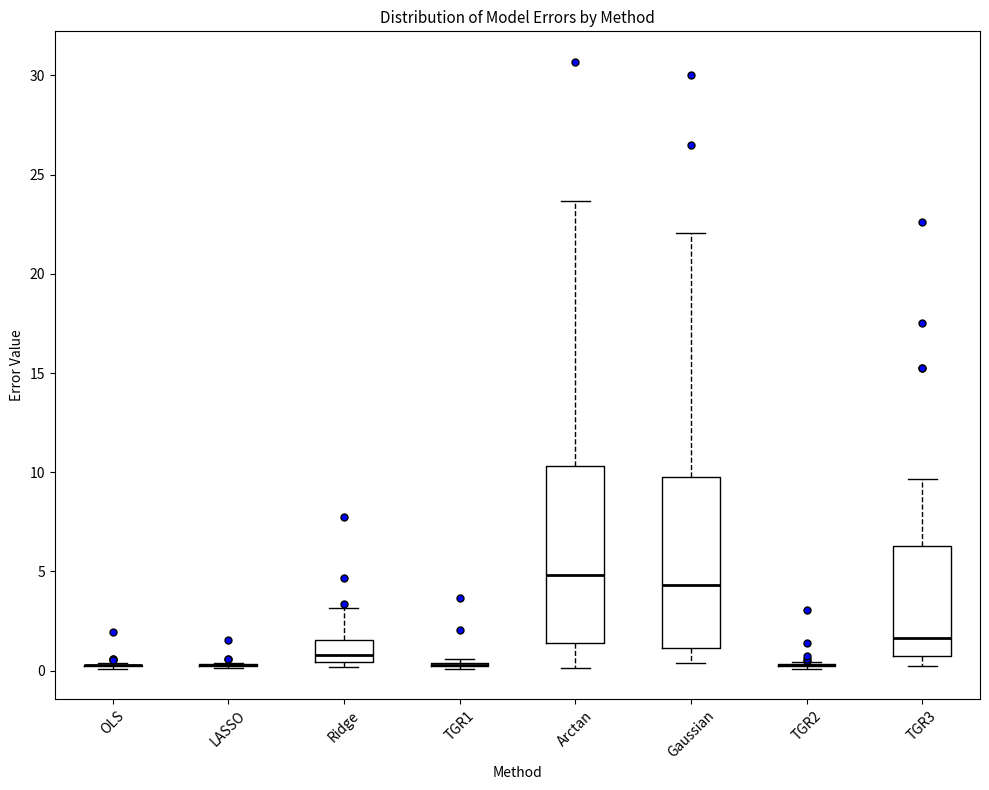

Reading left to right, transcribe this box plot: for each box, give where its median line is, the range the box spans, and where its two whiskers end, as read against the y-axis. The values are not printed on the chart, so give them approximately, as read against the axis.

OLS: box collapsed to a line at 0.5, whiskers 0.0 to 0.5
LASSO: box collapsed to a line at 0.5, whiskers 0.0 to 0.5
Ridge: median 1.0, box 0.5 to 1.5, whiskers 0.0 to 3.0
TGR1: box collapsed to a line at 0.5, whiskers 0.0 to 0.5
Arctan: median 5.0, box 1.5 to 10.5, whiskers 0.0 to 23.5
Gaussian: median 4.5, box 1.0 to 10.0, whiskers 0.5 to 22.0
TGR2: box collapsed to a line at 0.5, whiskers 0.0 to 0.5
TGR3: median 1.5, box 1.0 to 6.5, whiskers 0.0 to 9.5